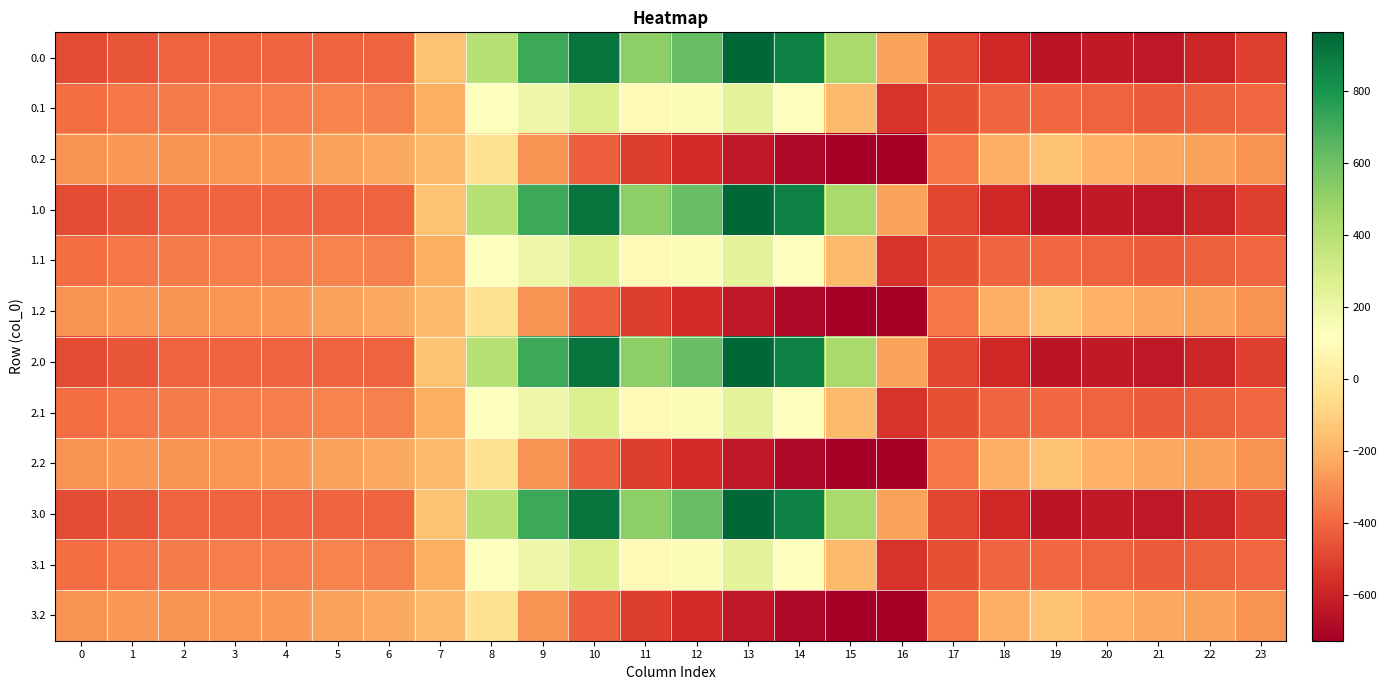

How many distinct data groups are displayed?

12